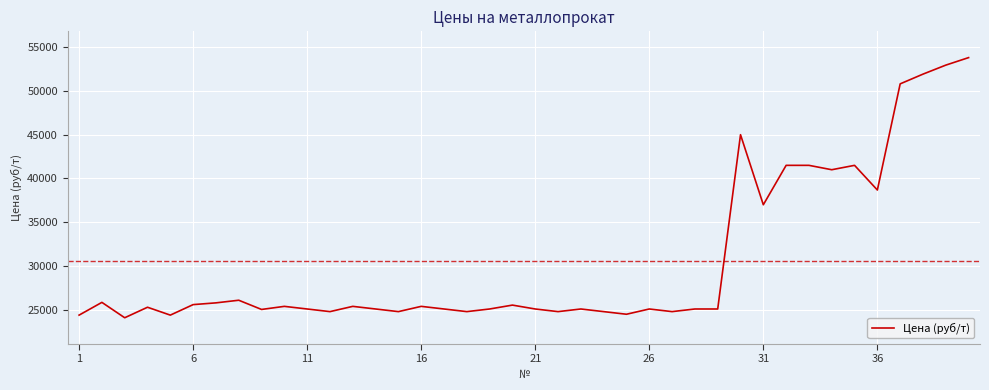

What is the difference between the maximum and minimum values?

29700